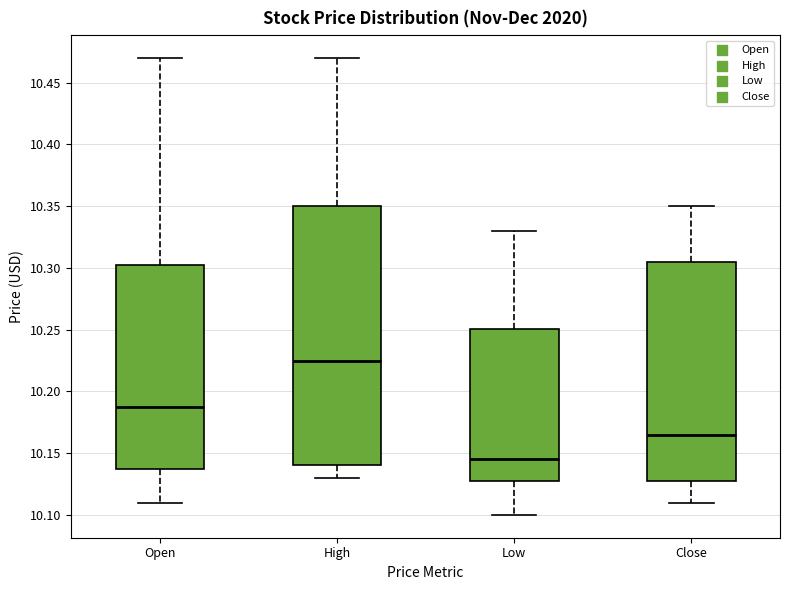

Which box is the tallest, from its lower edge to its upper edge?

High